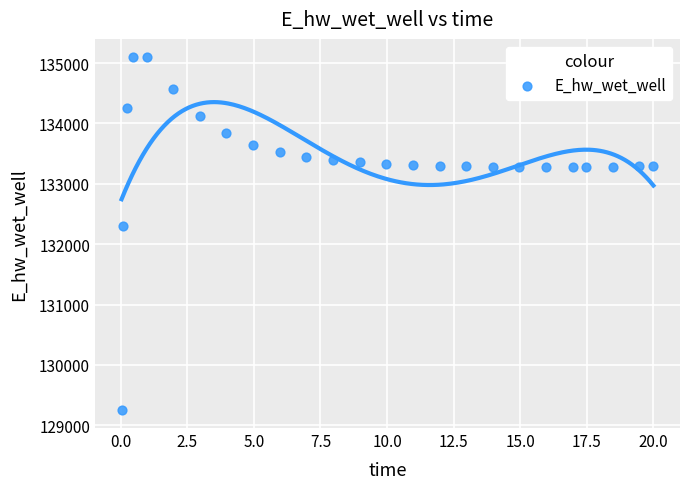

What is the range of Y values (max minus min)?

5859.3